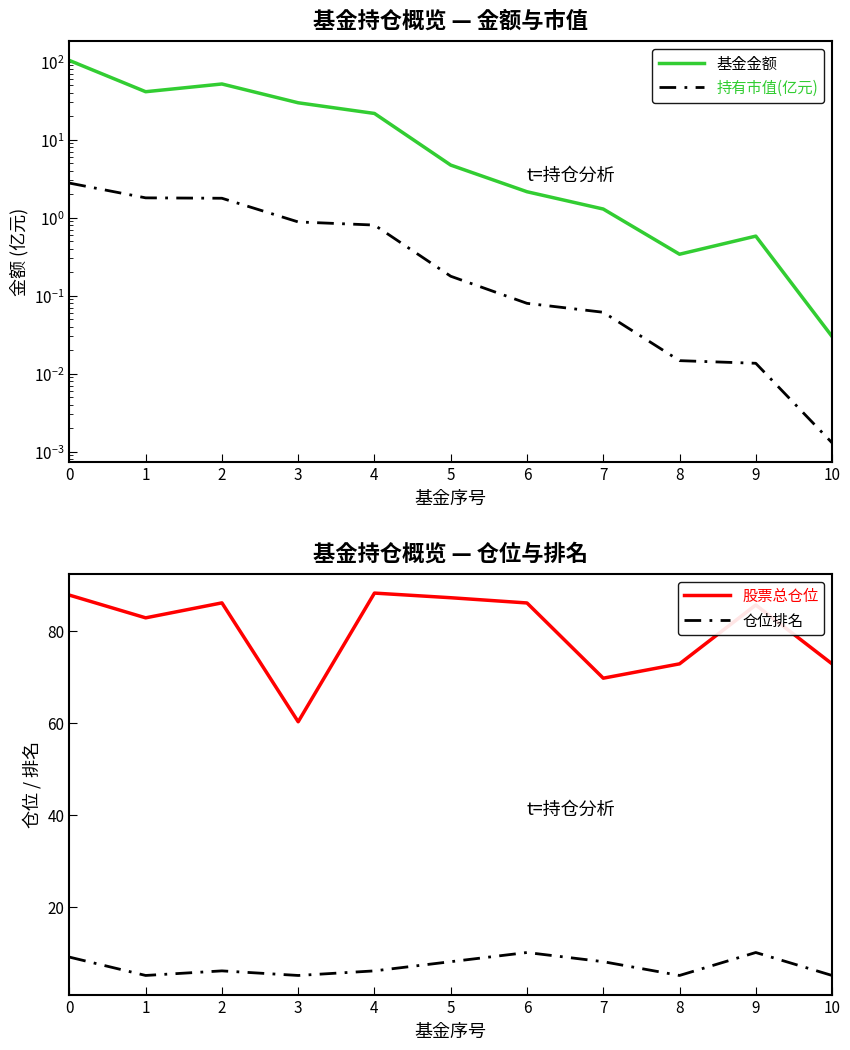

What is the highest value of the 基金金额 series?

103.6